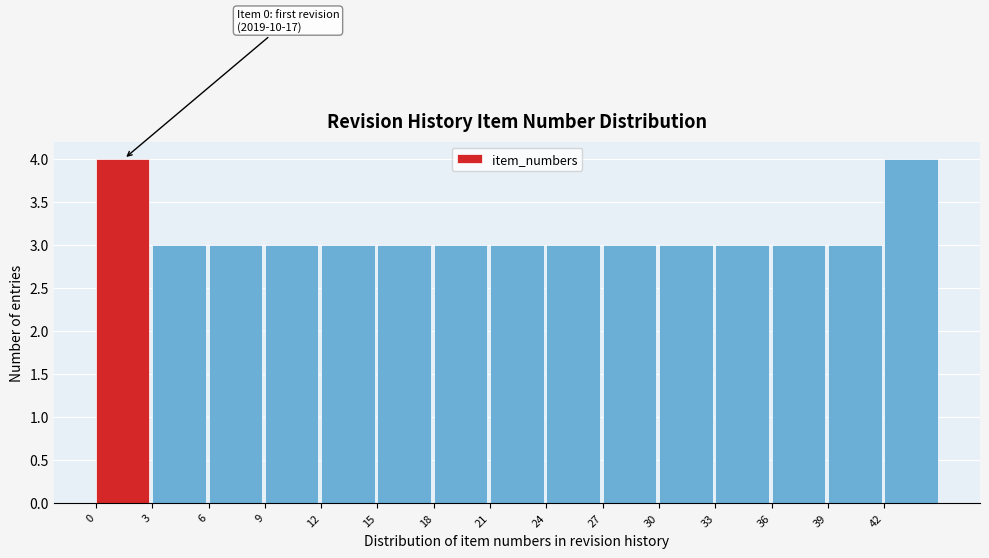

Reading left to right, extract all data points from this chart.

4	3	3	3	3	3	3	3	3	3	3	3	3	3	4